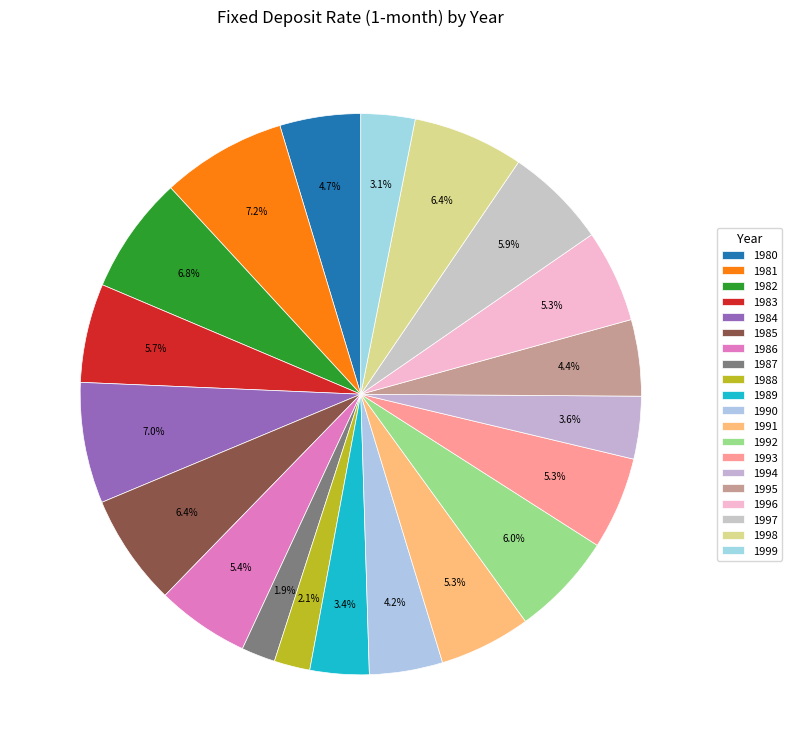

Is there a majority slice in this chart?

No